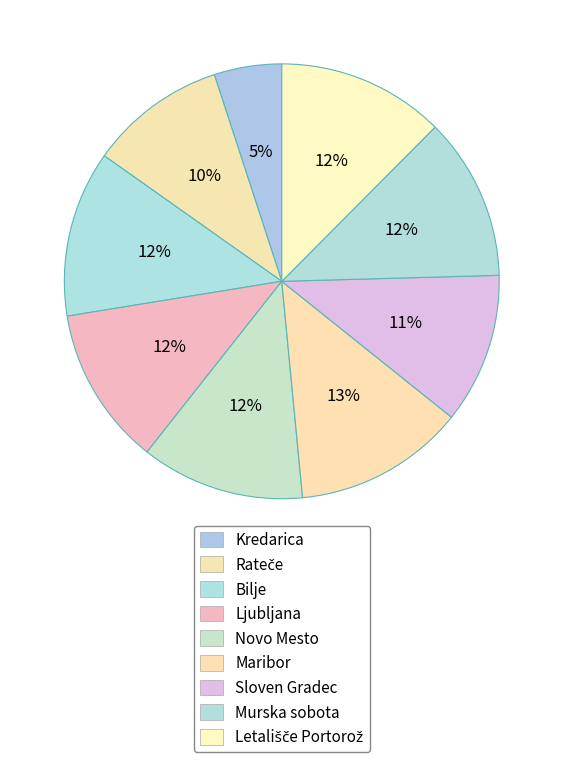

What percentage do Kredarica and Bilje together represent?

17.4%